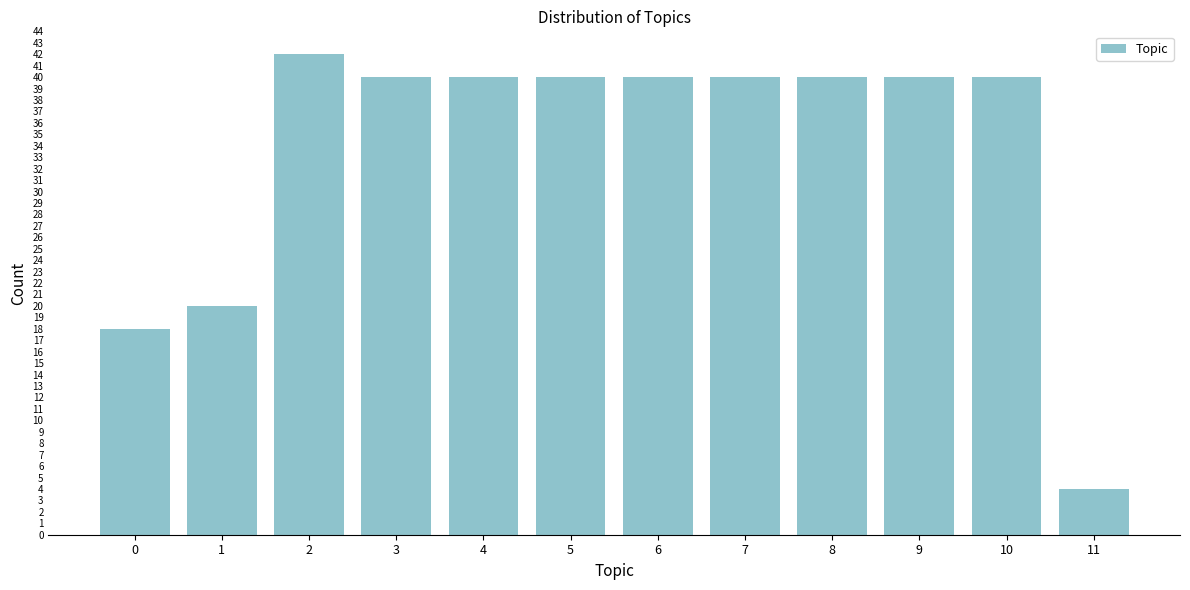

Reading left to right, extract all data points from this chart.

0=18	1=20	2=42	3=40	4=40	5=40	6=40	7=40	8=40	9=40	10=40	11=4